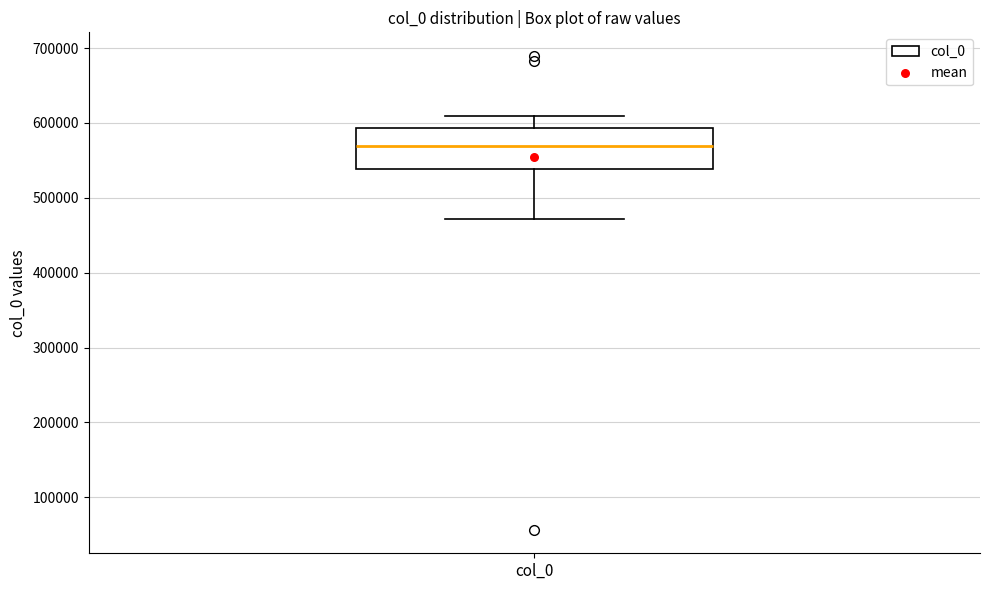

Transcribe this box plot: give where the median line is, the range the box spans, and where the two whiskers end, as read against the y-axis. The values are not printed on the chart, so give them approximately, as read against the axis.

median 570000, box 540000 to 590000, whiskers 470000 to 610000